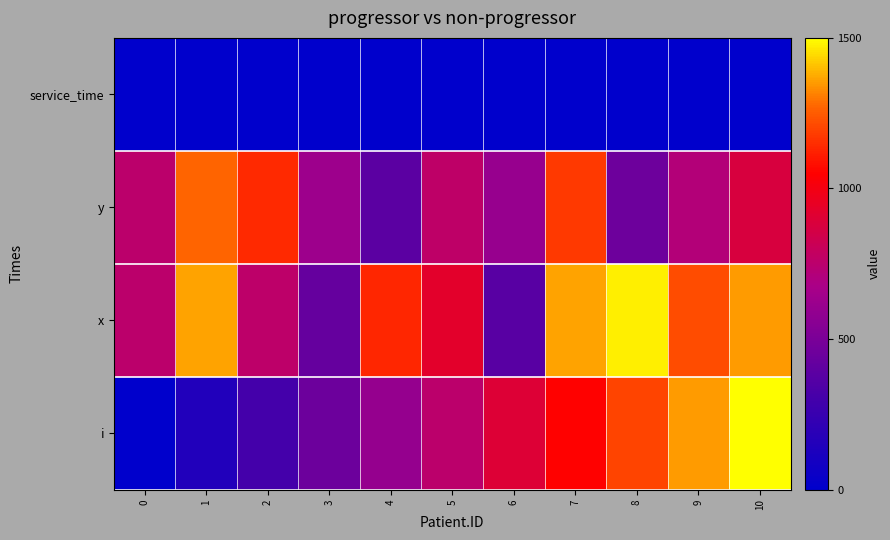

List the series in order of their peak value, highest first.

i, x, y, service_time